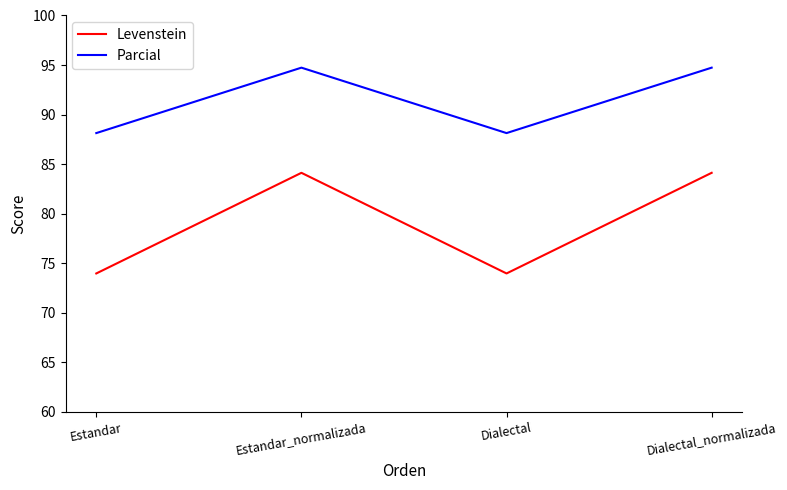

What is the sum of all Parcial values?

365.7